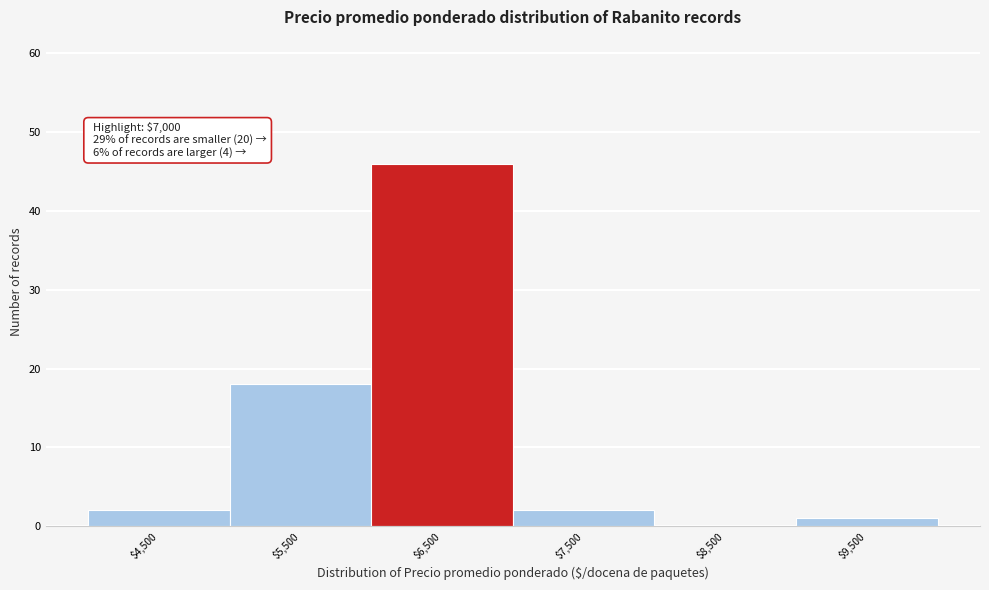

The value at $6,500 is 82. True or false?

False